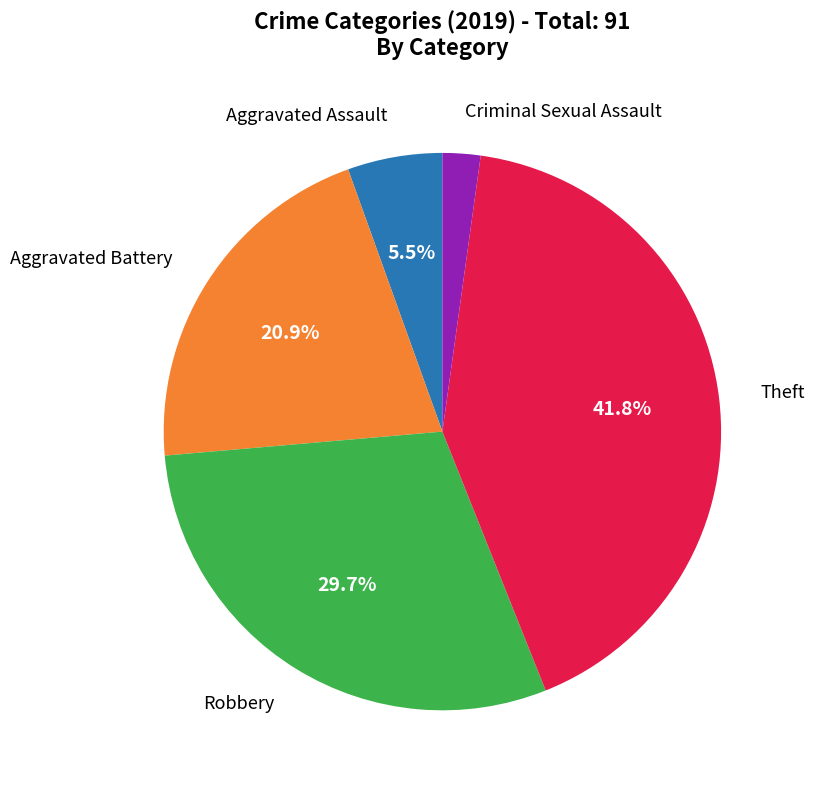

Is there a majority slice in this chart?

No